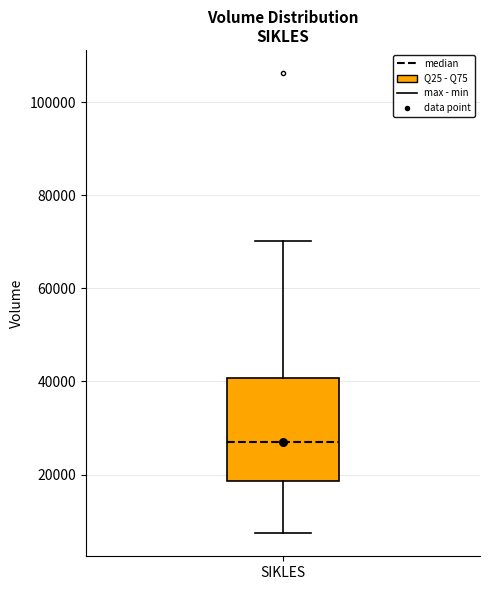

Where does the upper whisker of the box for SIKLES end on the y-axis? The values are not printed on the chart, so give them approximately, as read against the axis.

70000